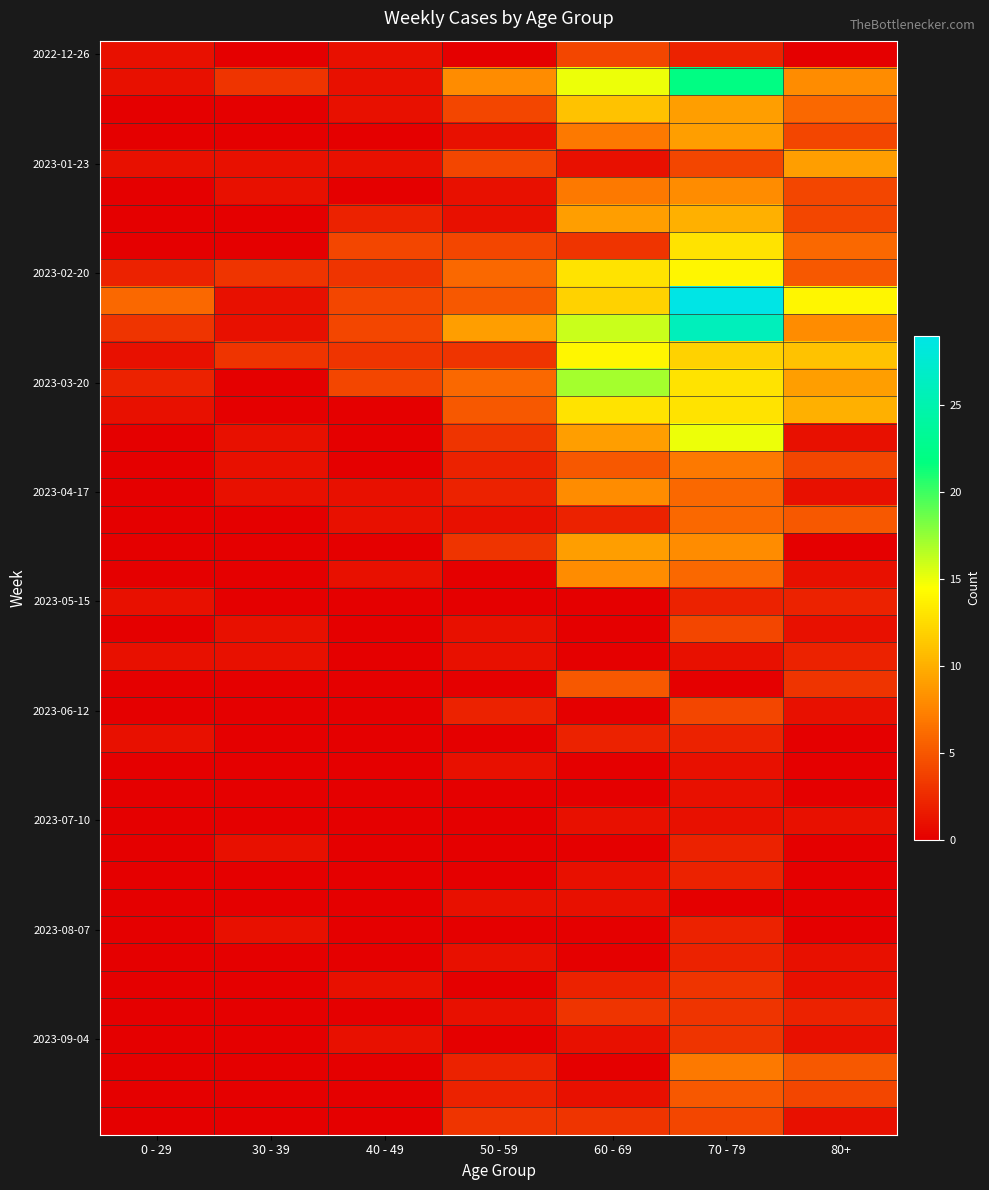

What is the greatest value displayed?

29